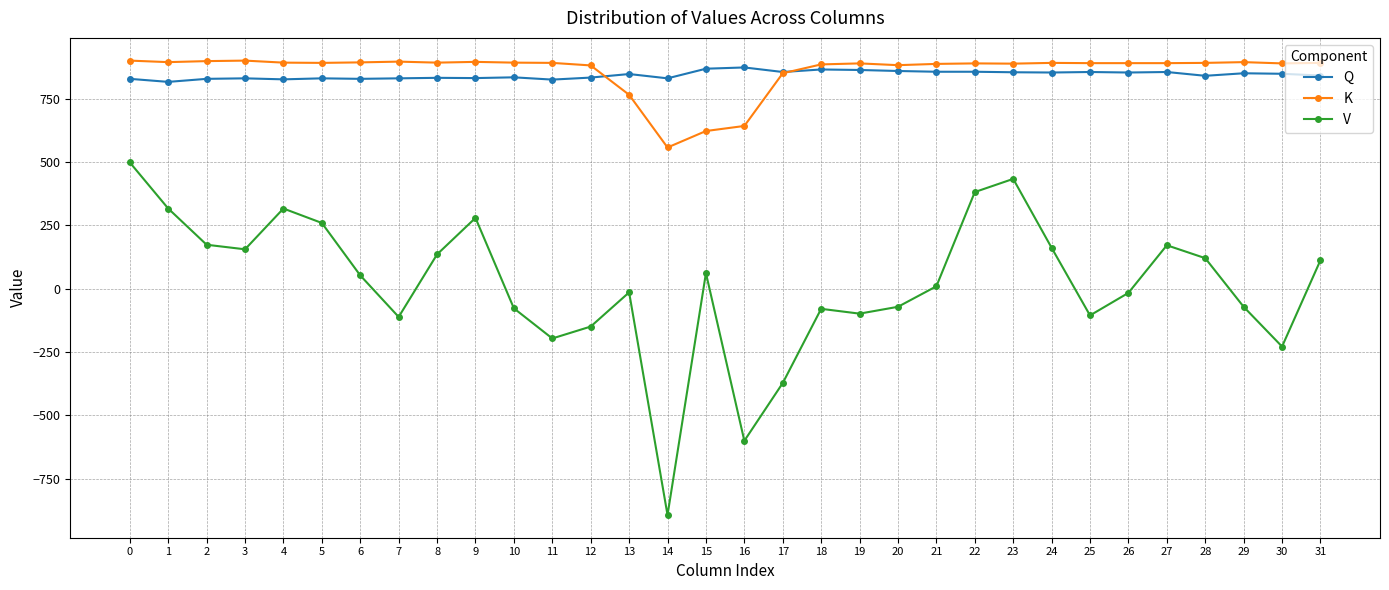

True or false: Q has more than 2 interior local peaks.

True